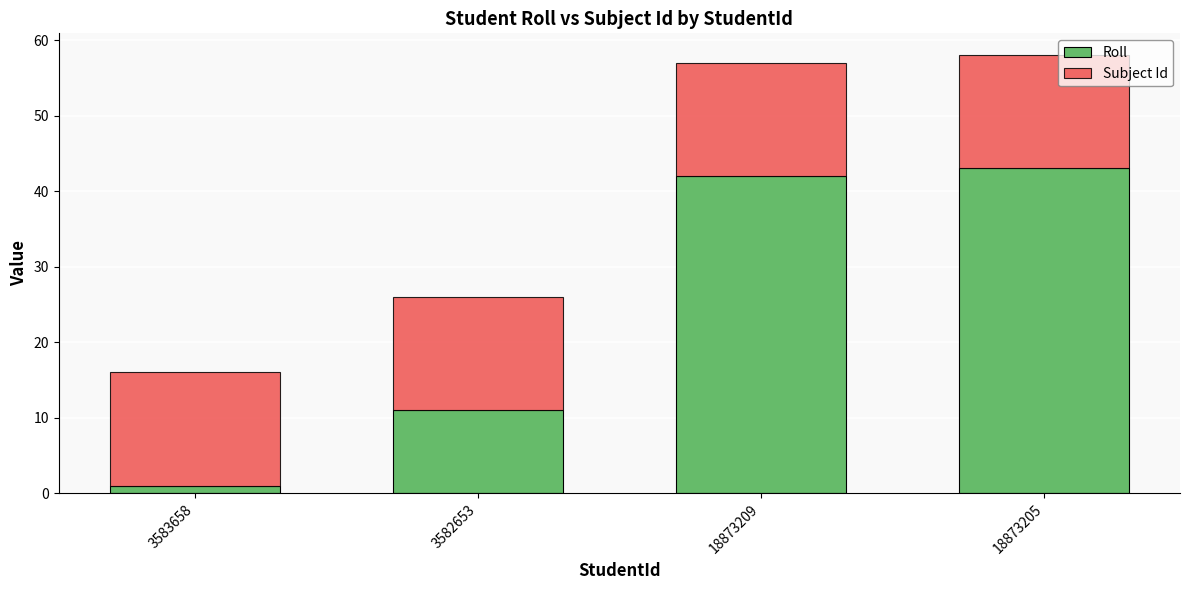

How many values in the Roll series are below 42?

2